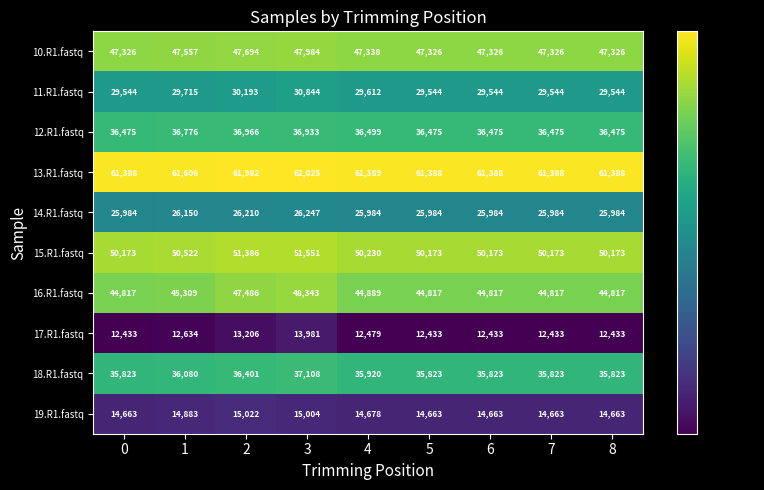

At which category is the sum across all series the highest?

3